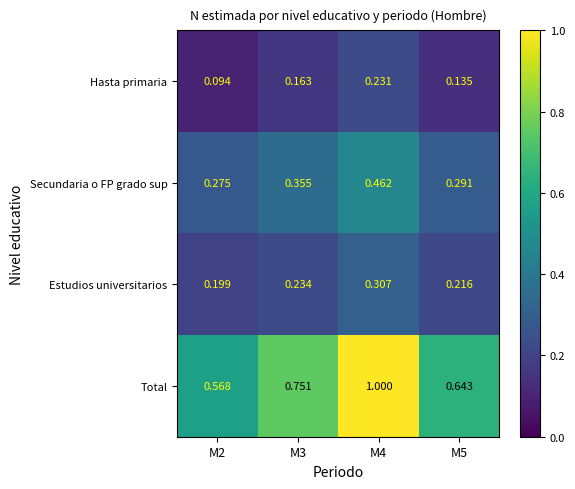

At M4, list the series in order from largest to smallest.

Total, Secundaria o FP grado sup, Estudios universitarios, Hasta primaria